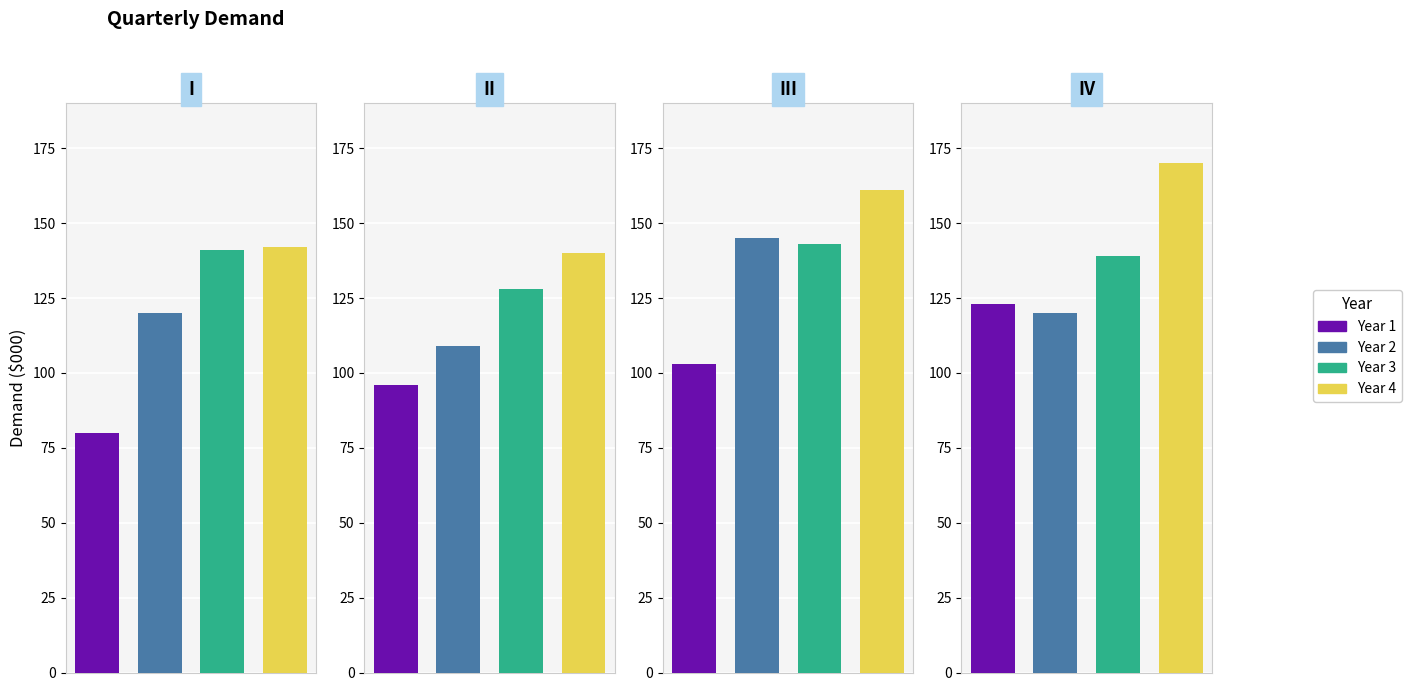

Rank the categories by Year 2 value from lowest to highest.

II, I, IV, III